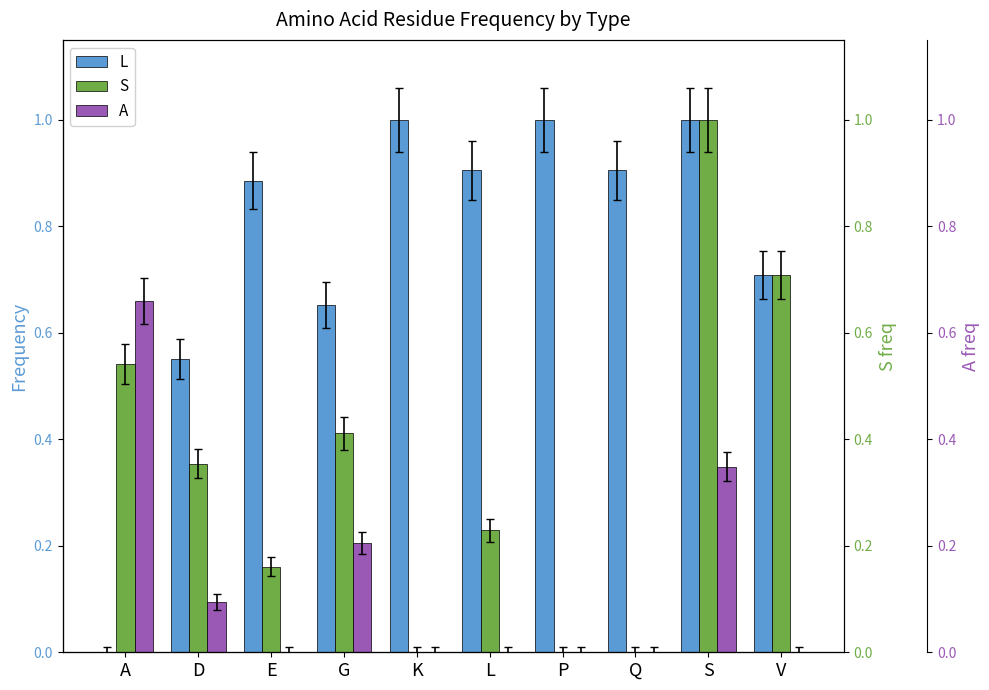

Reading left to right, list all the values displayed in this chart.

L: 0.0	0.6	0.9	0.7	1.0	0.9	1.0	0.9	1.0	0.7
S: 0.5	0.4	0.2	0.4	0.0	0.2	0.0	0.0	1.0	0.7
A: 0.7	0.1	0.0	0.2	0.0	0.0	0.0	0.0	0.3	0.0